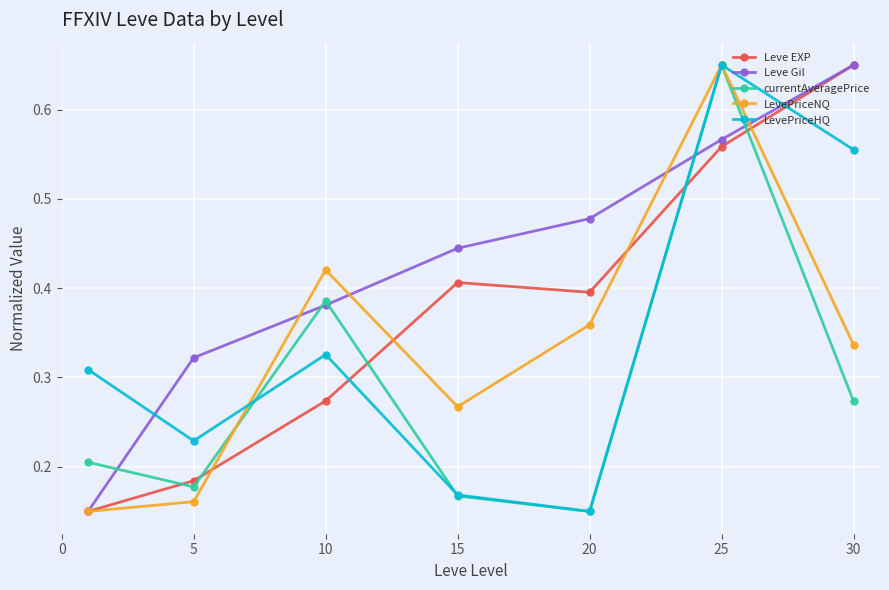

In LevePriceNQ, how many points are higher than both neighbors (excluding endpoints)?

2